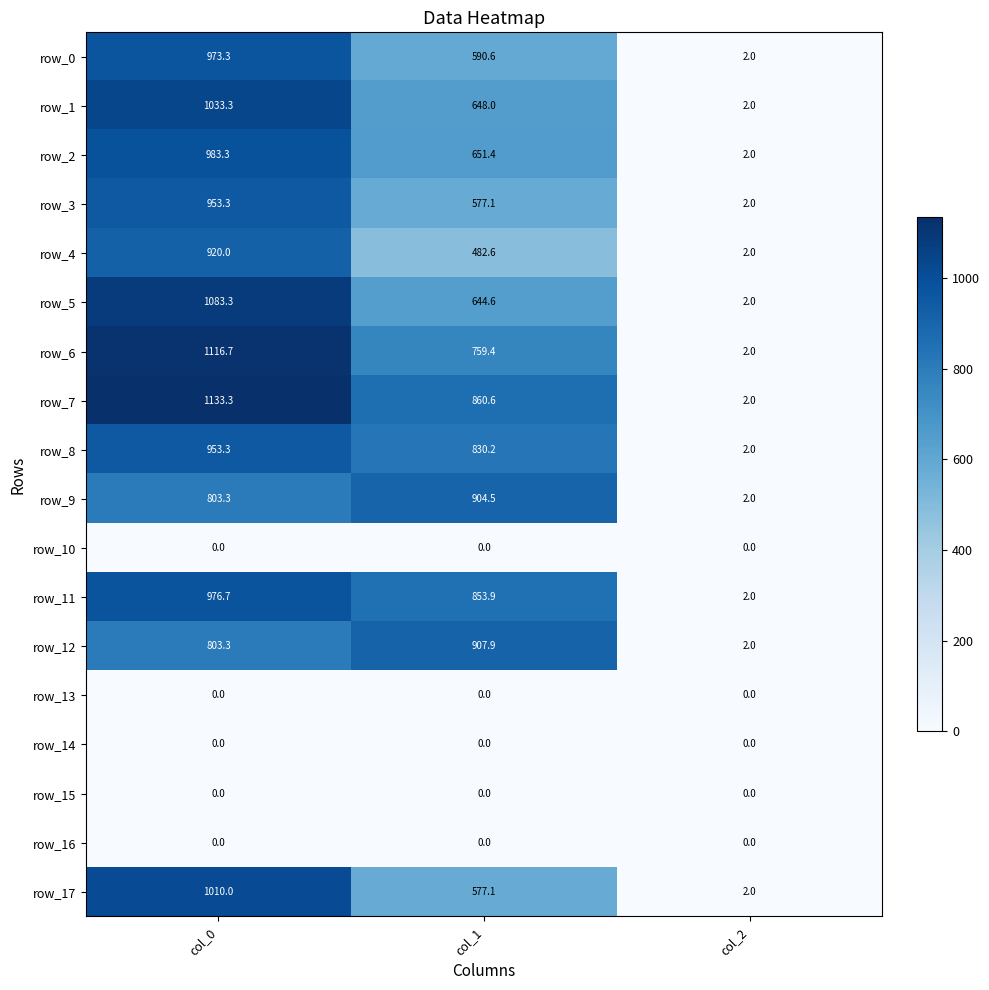

Reading left to right, transcribe all the data shown in this chart.

row_0: 973.3	590.6	2.0
row_1: 1033.3	648.0	2.0
row_2: 983.3	651.4	2.0
row_3: 953.3	577.1	2.0
row_4: 920.0	482.6	2.0
row_5: 1083.3	644.6	2.0
row_6: 1116.7	759.4	2.0
row_7: 1133.3	860.6	2.0
row_8: 953.3	830.2	2.0
row_9: 803.3	904.5	2.0
row_10: 0.0	0.0	0.0
row_11: 976.7	853.9	2.0
row_12: 803.3	907.9	2.0
row_13: 0.0	0.0	0.0
row_14: 0.0	0.0	0.0
row_15: 0.0	0.0	0.0
row_16: 0.0	0.0	0.0
row_17: 1010.0	577.1	2.0